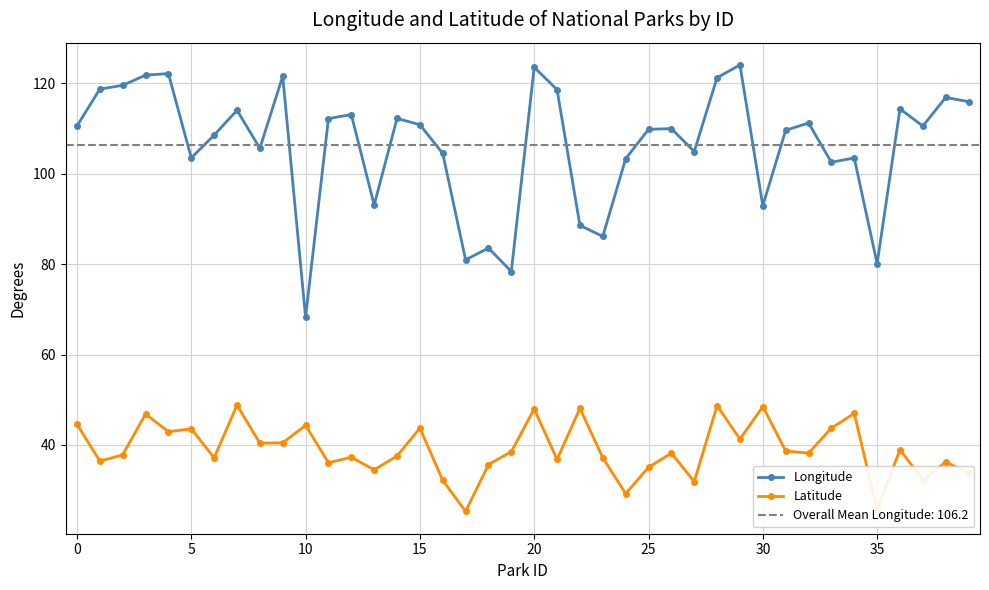

At which label does Latitude reach its minimum?

17